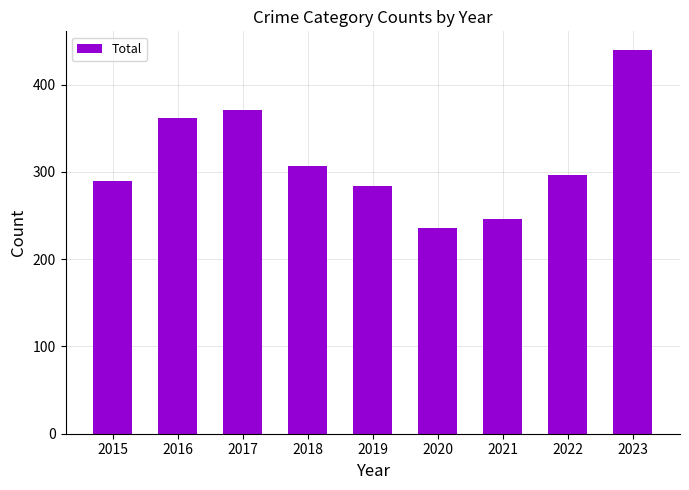

The chart shows a value of 371 at 2017. True or false?

True